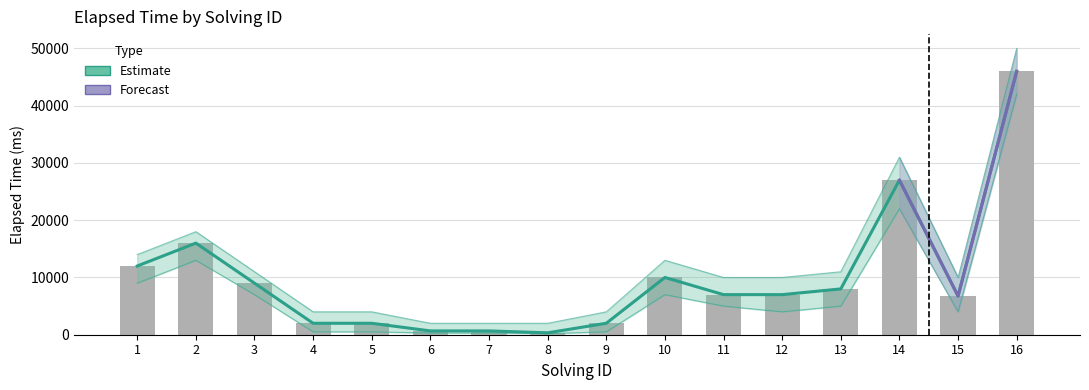

Reading left to right, list all the values displayed in this chart.

1=12000	2=16000	3=9000	4=2000	5=2000	6=666	7=666	8=333	9=2000	10=10000	11=7000	12=7000	13=8000	14=27000	15=6750	16=46000